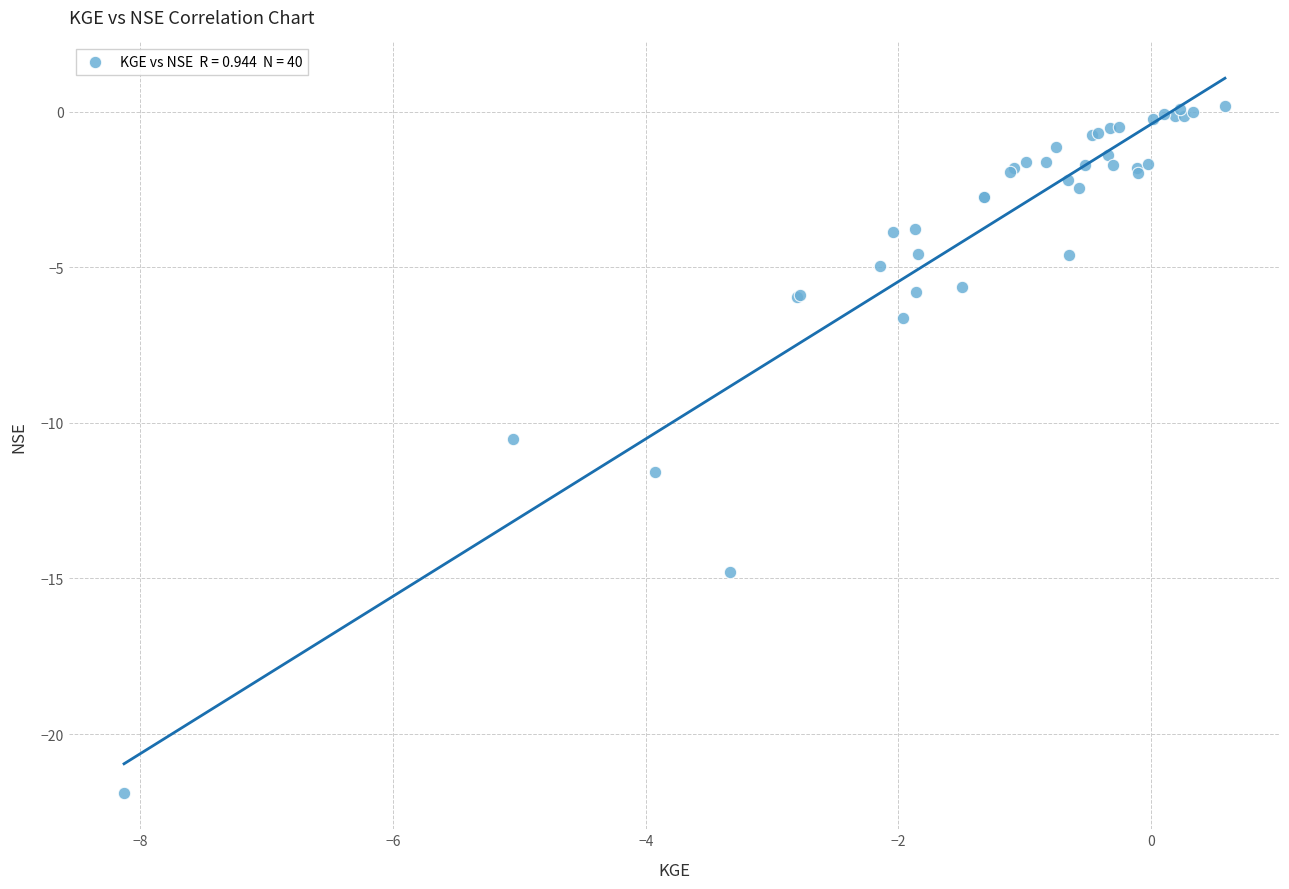

What Y value in the scatter plot is closest to -10?

-10.5